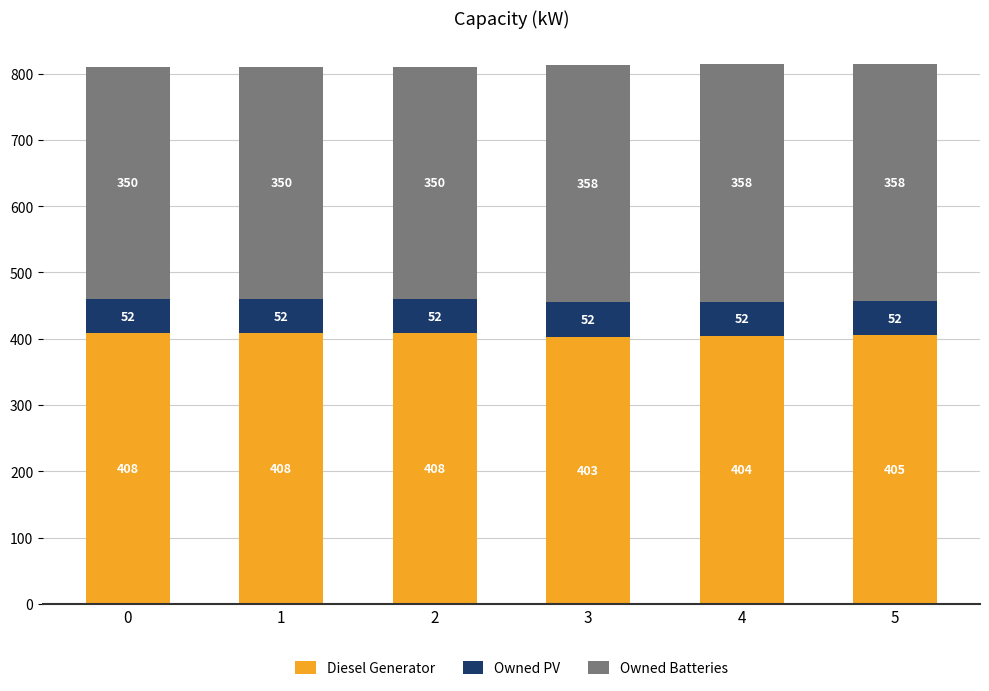

What is the difference between the second highest and second lowest values in the Diesel Generator series?

4